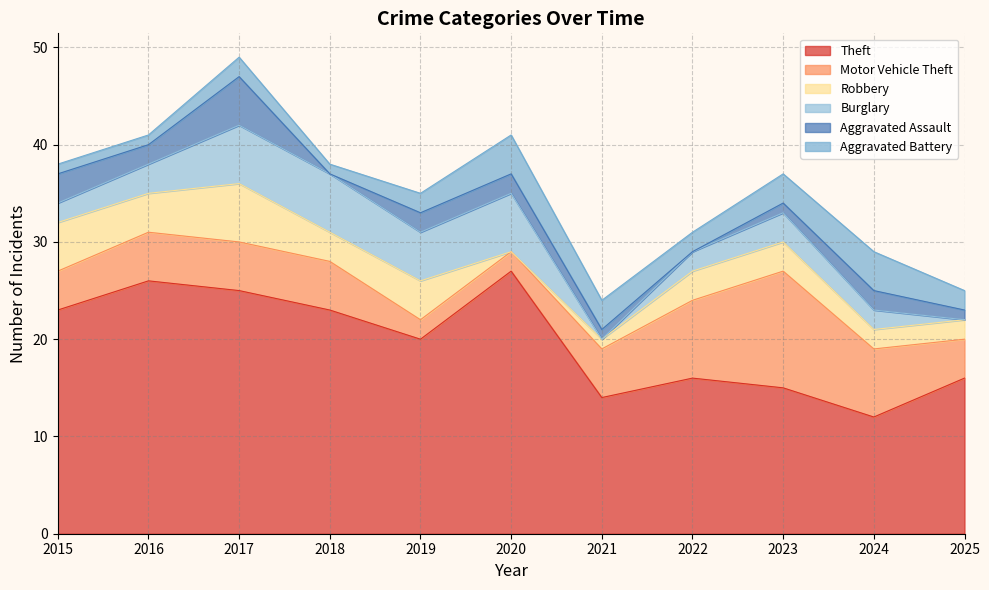

Which series has the largest total across all categories?

Theft